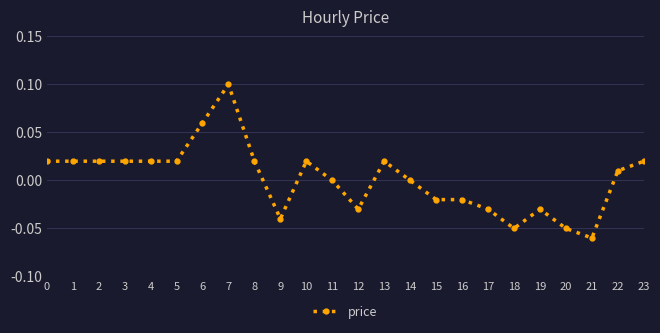

True or false: there are more than 1 points higher than both neighbors.

True